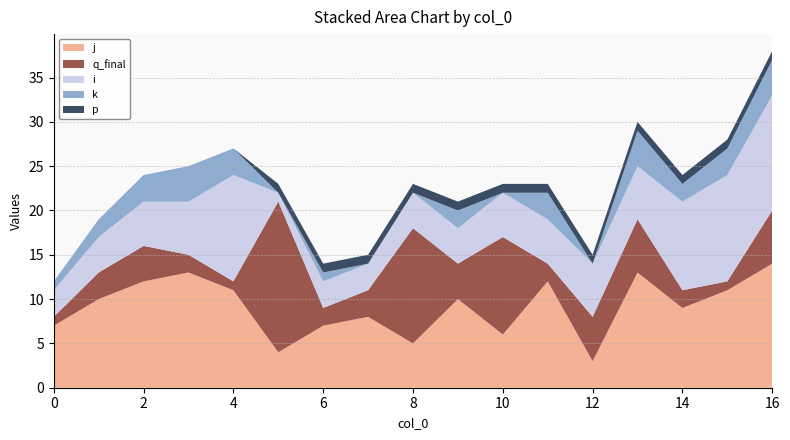

Reading left to right, what are all the values shown in this chart?

j: 0=7	1=10	2=12	3=13	4=11	5=4	6=7	7=8	8=5	9=10	10=6	11=12	12=3	13=13	14=9	15=11	16=14
q_final: 0=1	1=3	2=4	3=2	4=1	5=17	6=2	7=3	8=13	9=4	10=11	11=2	12=5	13=6	14=2	15=1	16=6
i: 0=3	1=4	2=5	3=6	4=12	5=1	6=3	7=3	8=4	9=4	10=5	11=5	12=6	13=6	14=10	15=12	16=13
k: 0=1	1=2	2=3	3=4	4=3	5=0	6=1	7=0	8=0	9=2	10=0	11=3	12=0	13=4	14=2	15=3	16=4
p: 0=0	1=0	2=0	3=0	4=0	5=1	6=1	7=1	8=1	9=1	10=1	11=1	12=1	13=1	14=1	15=1	16=1